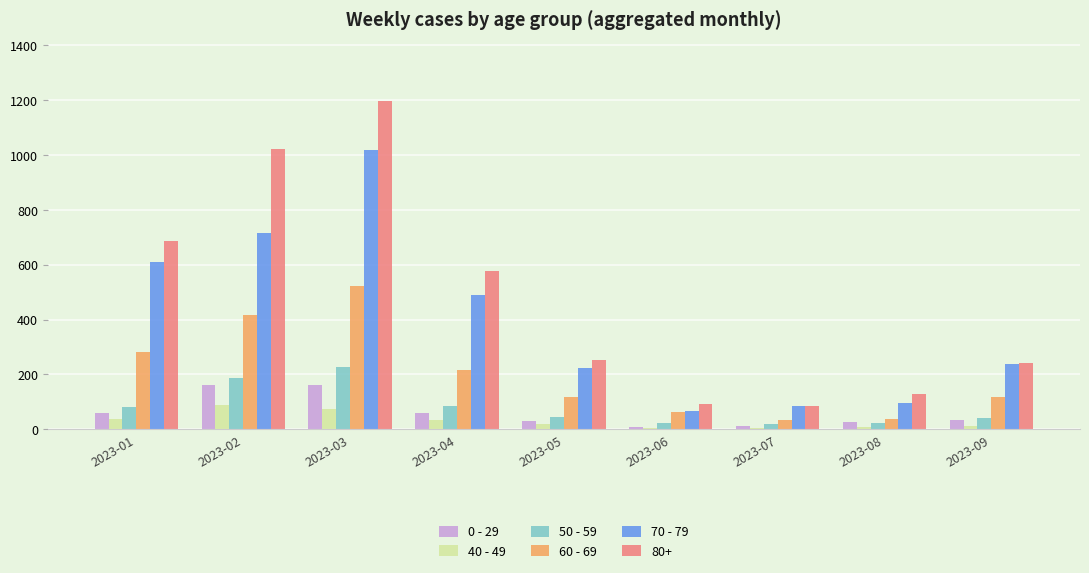

At which label does 70 - 79 reach its peak?

2023-03